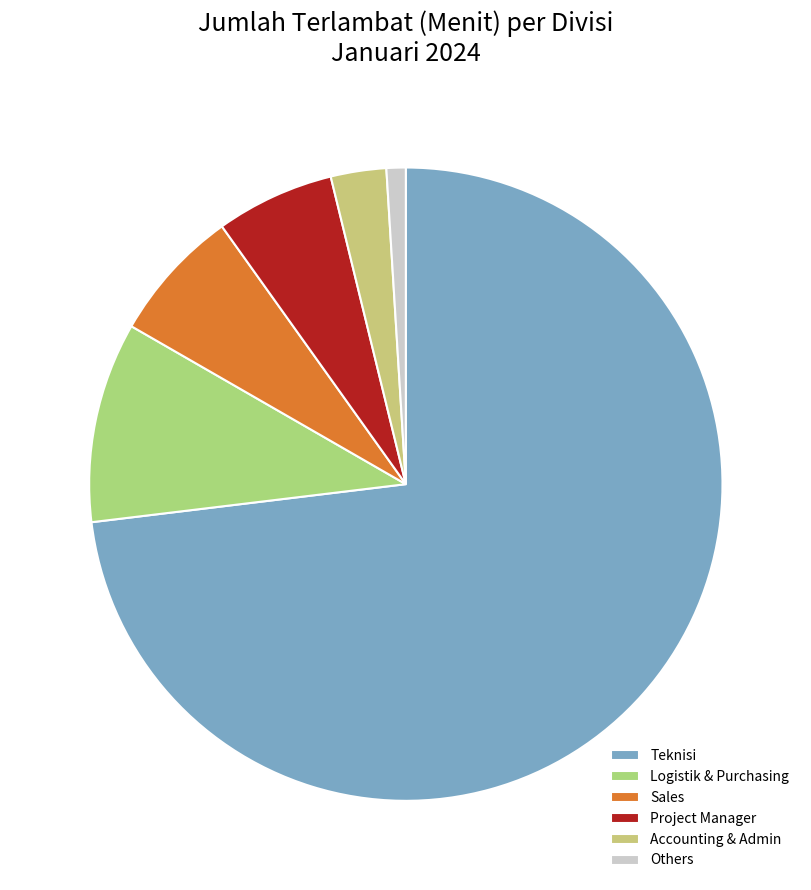

How many slices are in this pie chart?

6